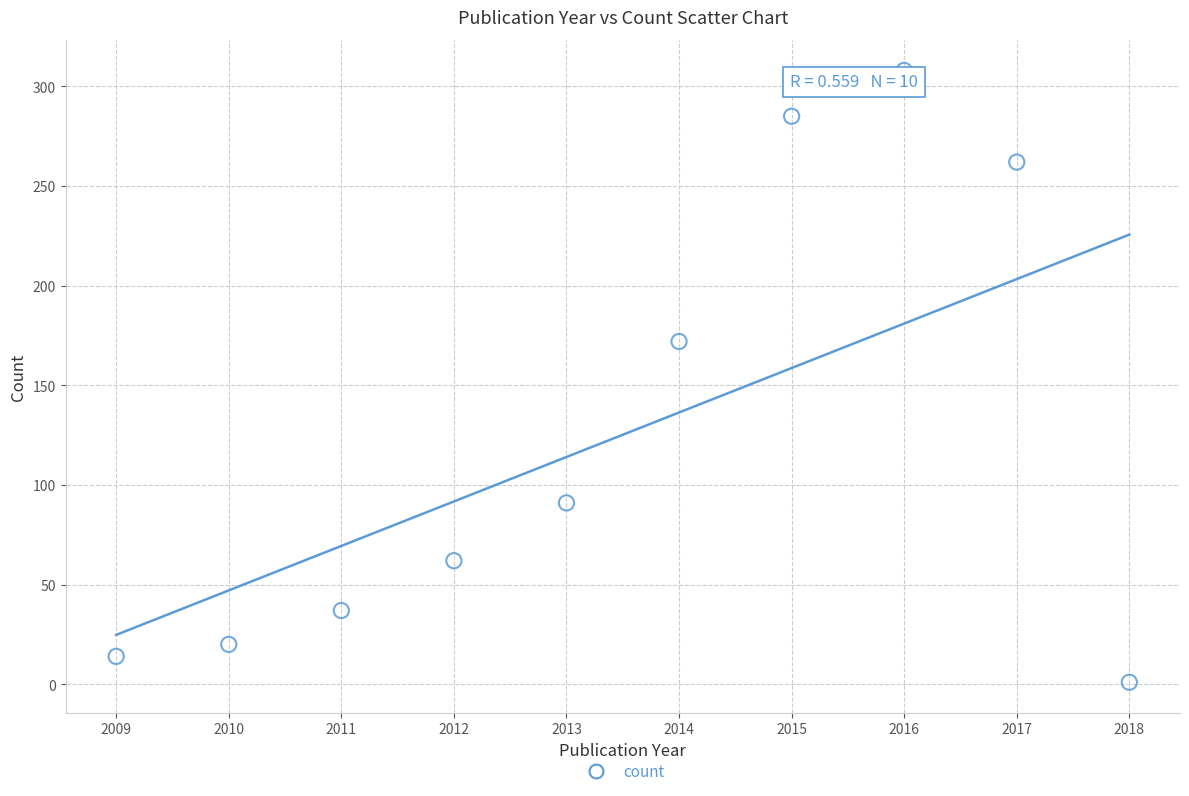

What Y value in the scatter plot is closest to 154?

172